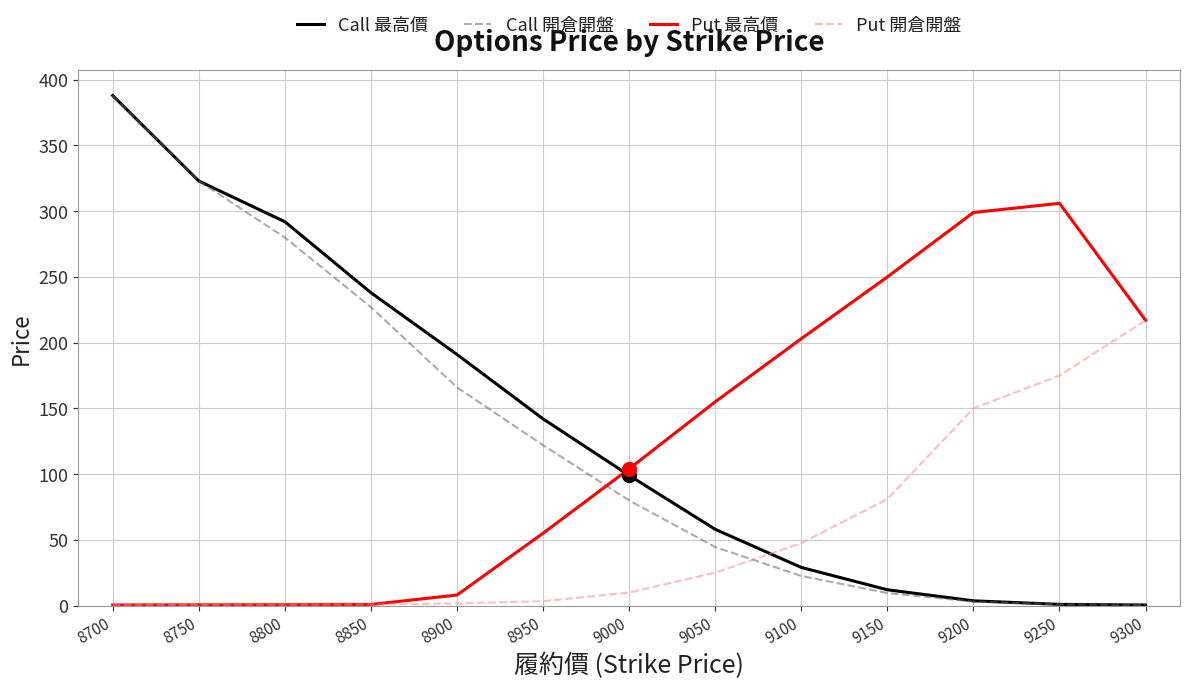

At which category does the chart reach its peak across all series?

8700